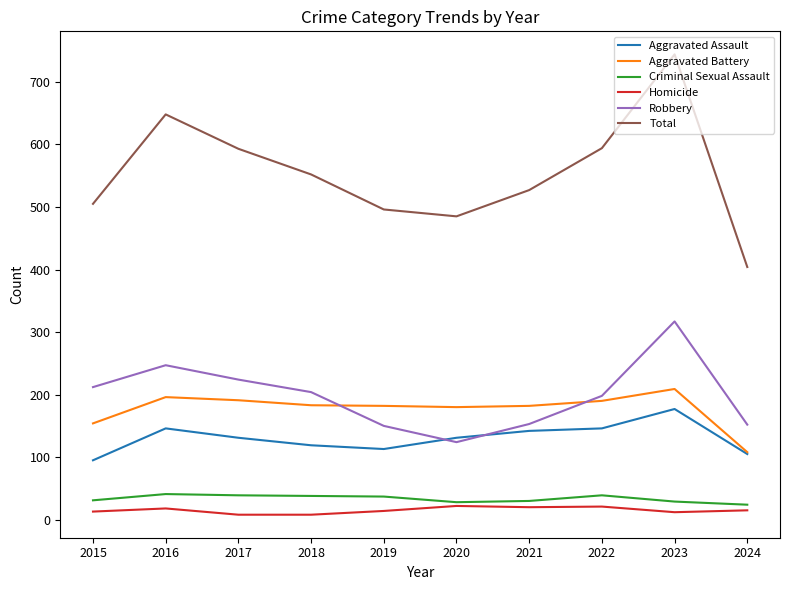

True or false: Aggravated Battery and Homicide intersect in this chart.

False